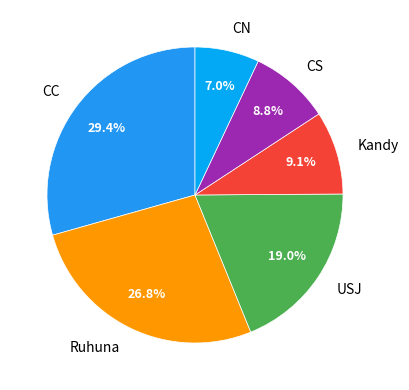

Combined, do CN and USJ account for over 50%?

No